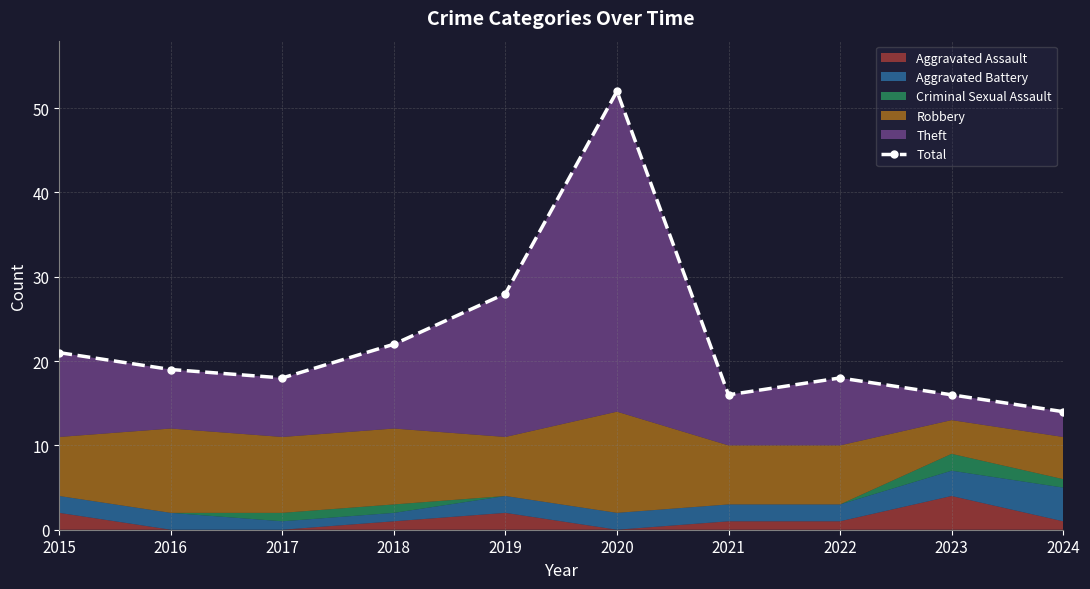

What is the sum of all values?

224